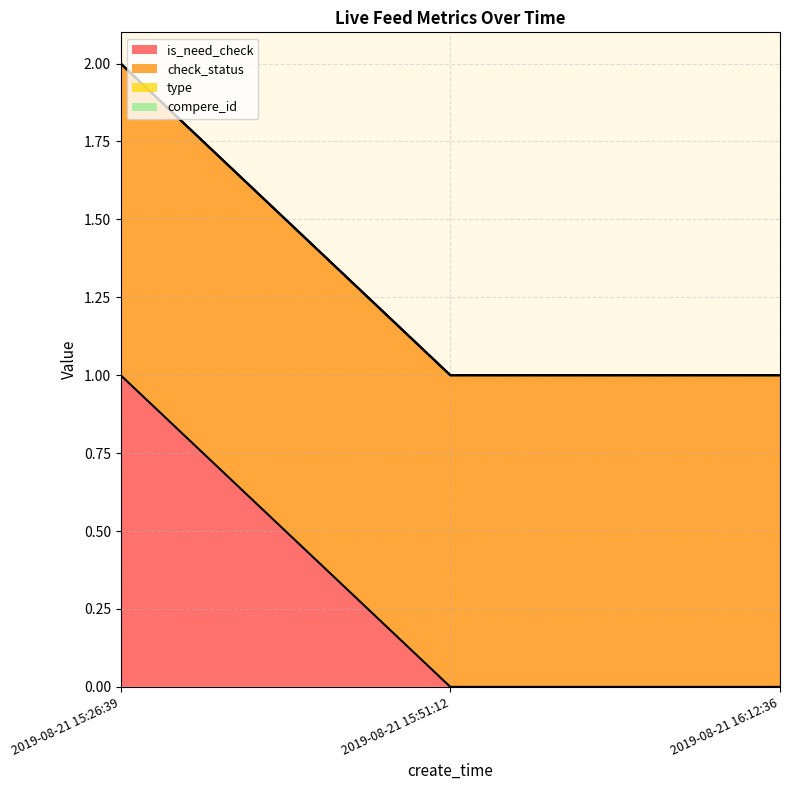

What is the difference between the maximum and minimum values in the is_need_check series?

1